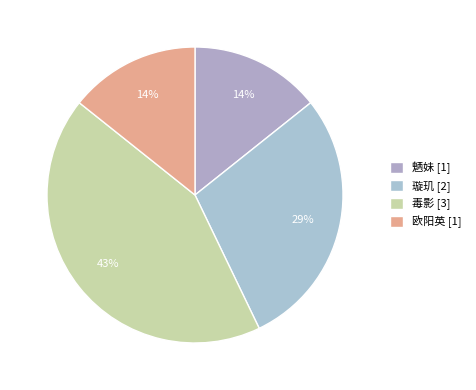

Which has a higher value, 魉妹 or 毒影?

毒影